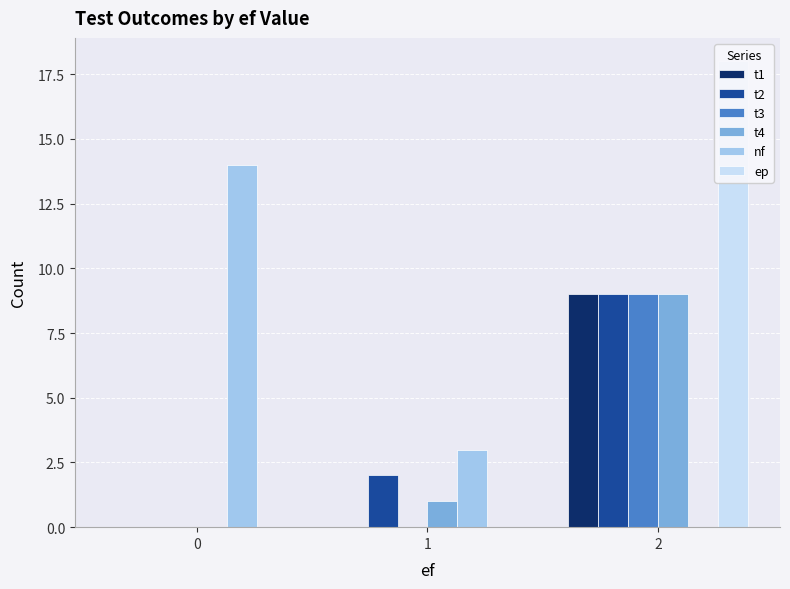

What is the value of the t3 bar at the 3rd from the left?

9